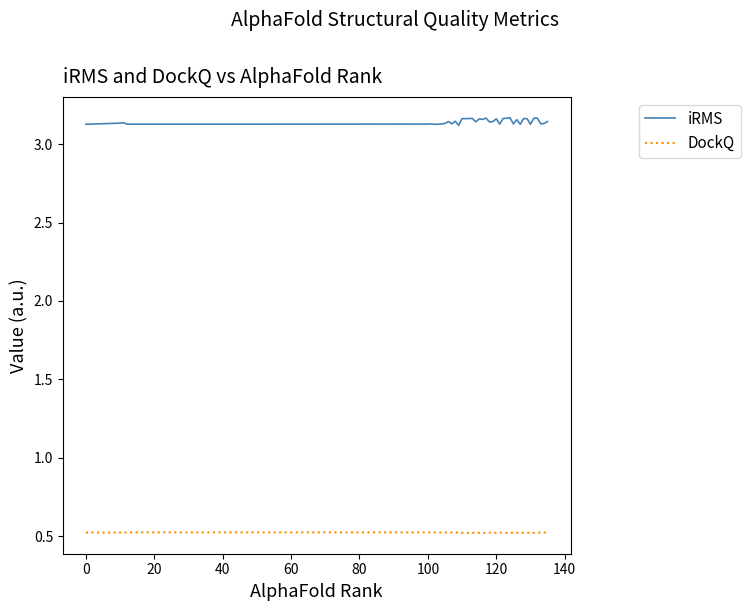

Which series has the widest spread of values?

iRMS